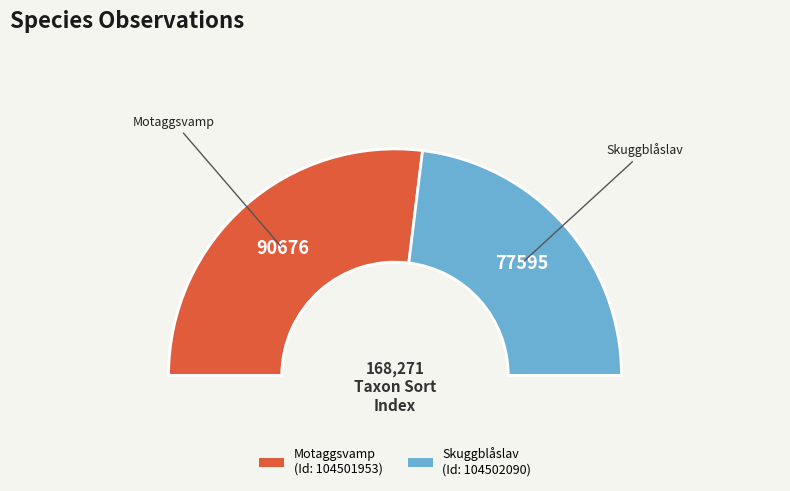

Which slice is the largest?

104501953